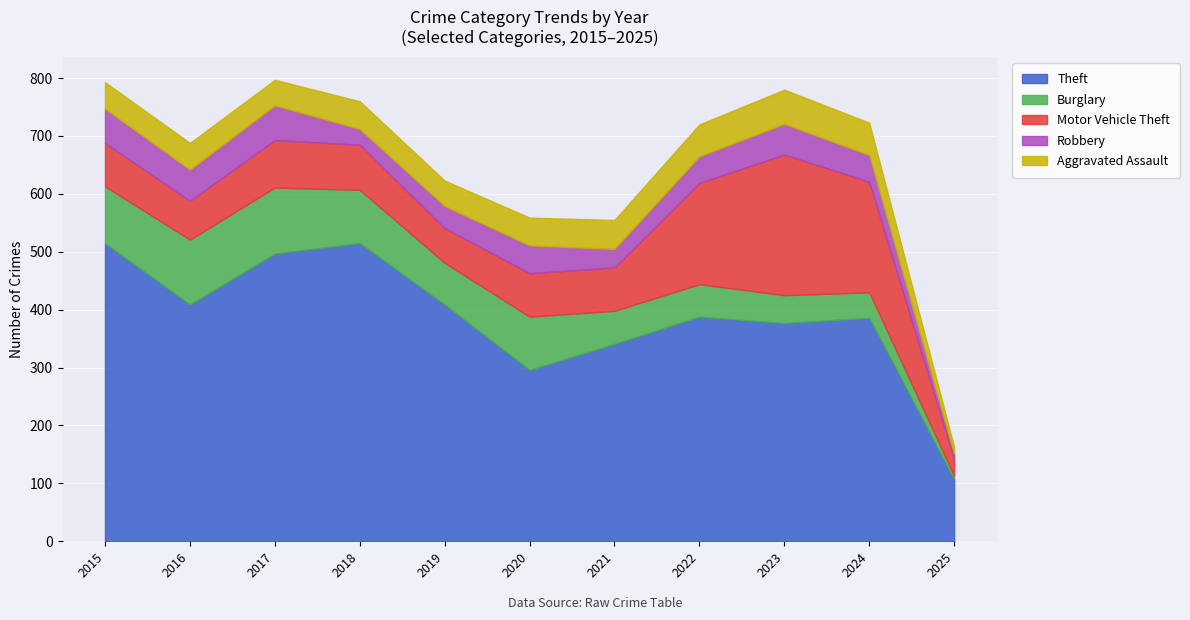

How many data points in Robbery are less than 46?

4